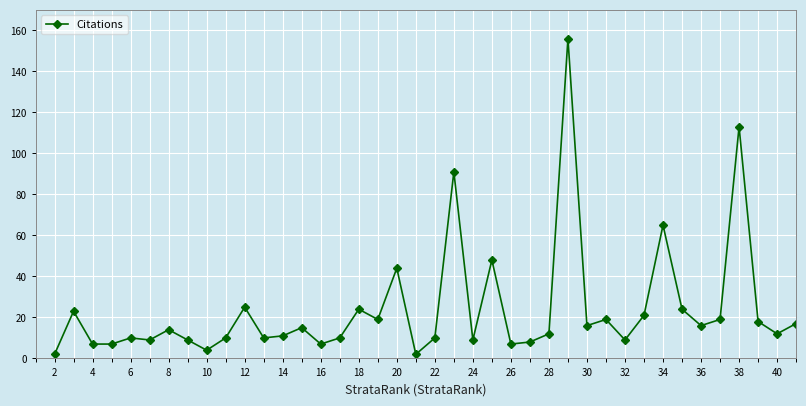

What is the greatest value displayed?

156